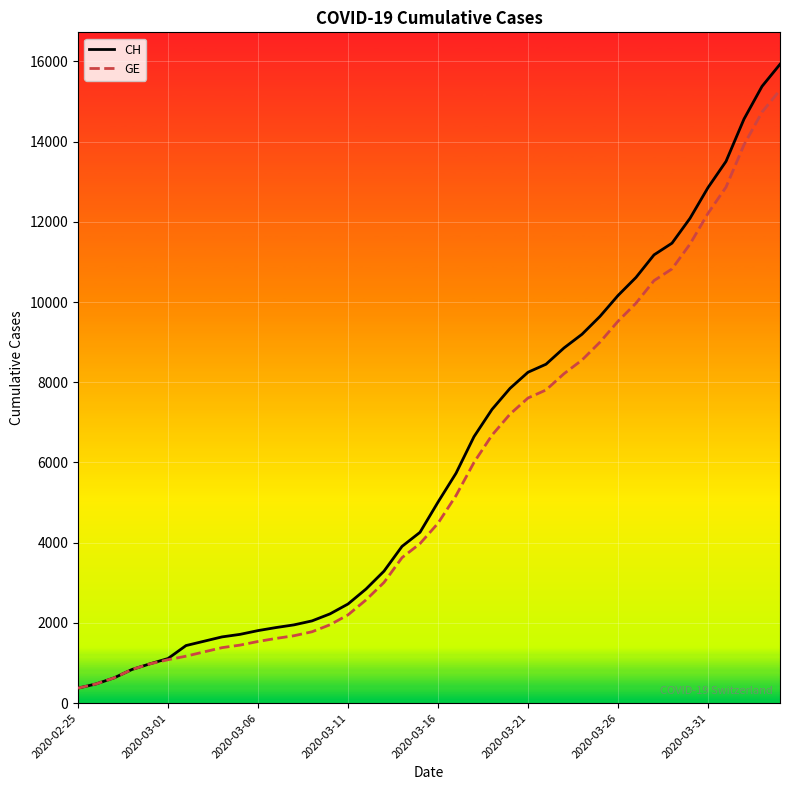

What is the maximum value shown in the chart?

15926